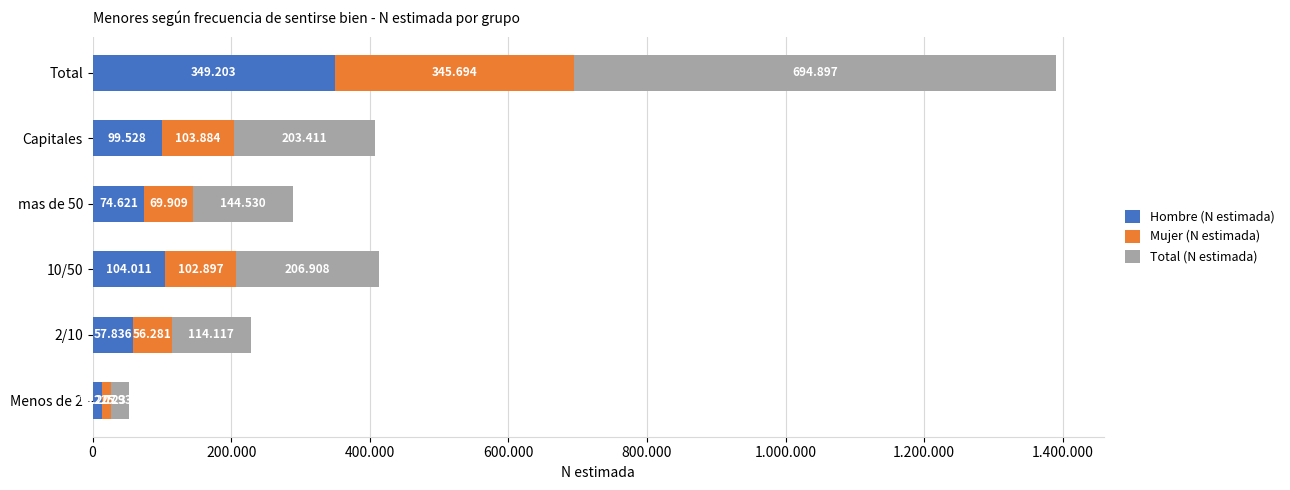

How many data points in Hombre (N estimada) are less than 99528?

3